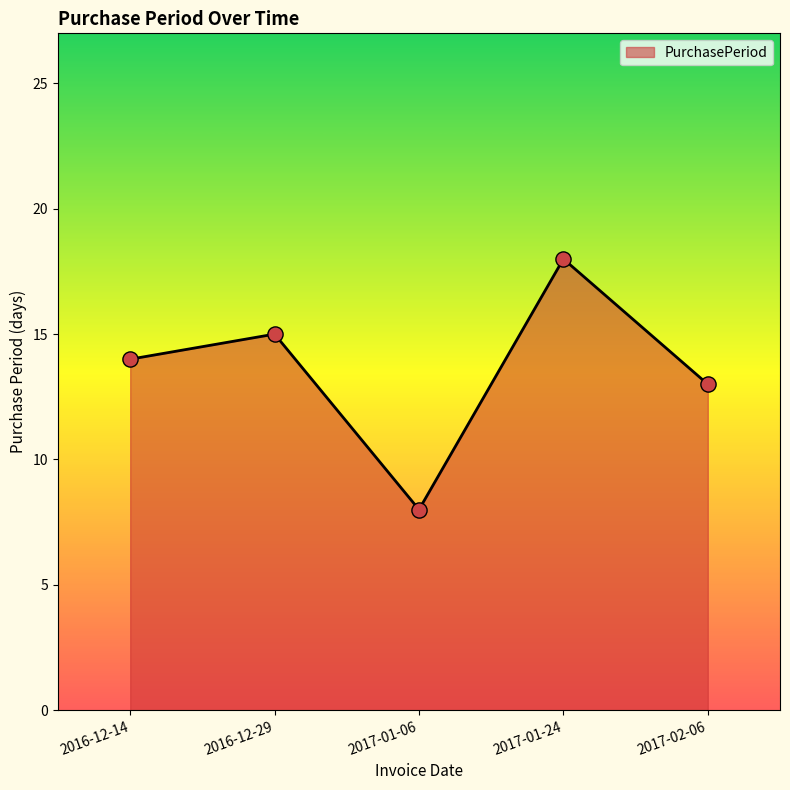

Between 2016-12-29 and 2016-12-14, which is larger?

2016-12-29